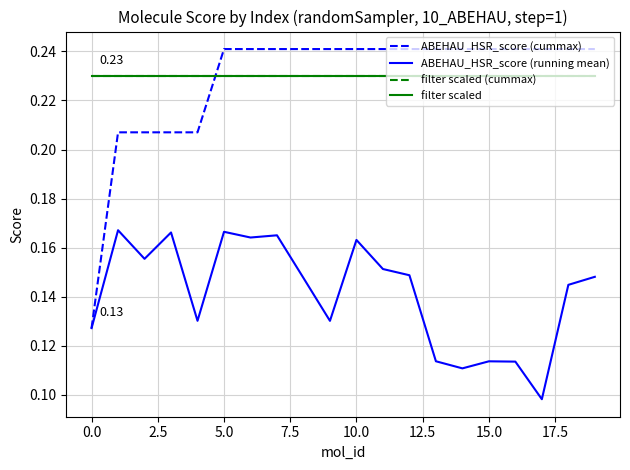

Is this an area chart (filled region under the line)?

No